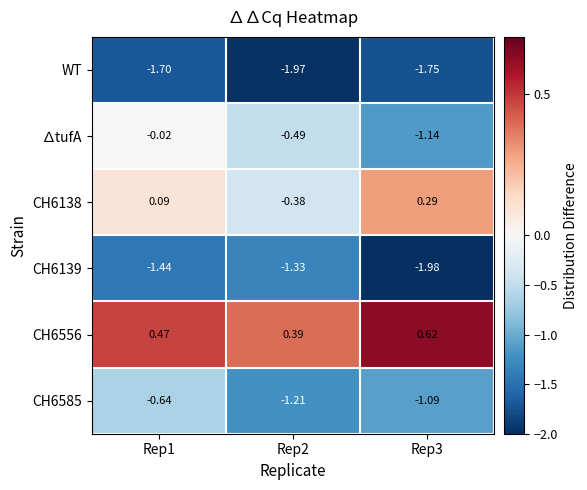

Which series has the widest spread of values?

∆tufA